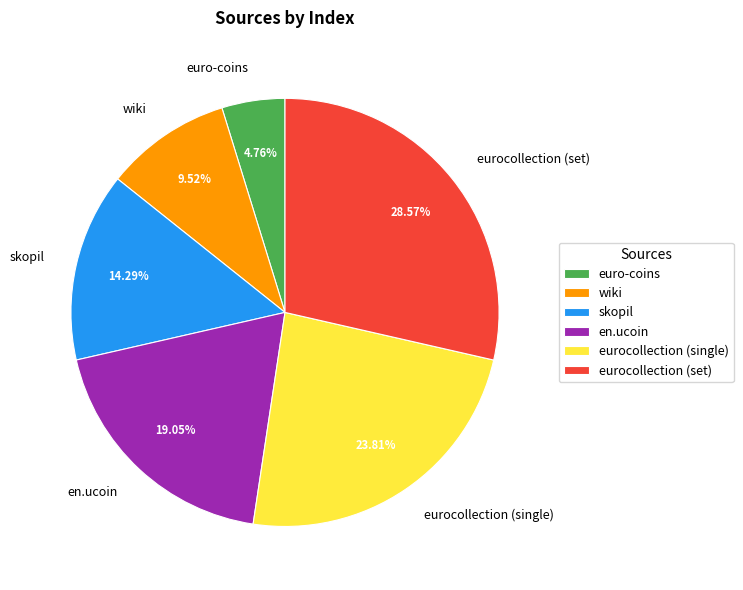

Which category has the biggest portion of the pie?

eurocollection (set)